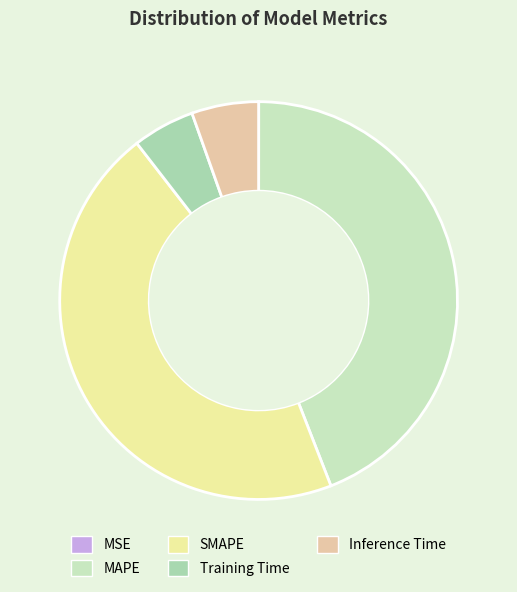

Count the number of slices in the pie.

5